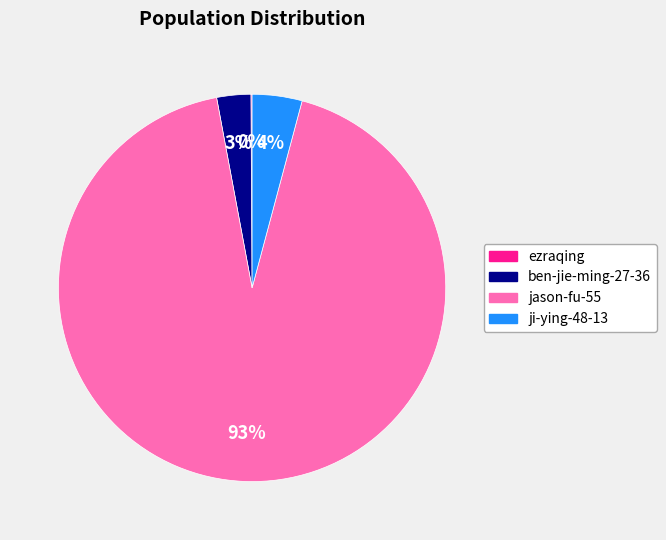

To the nearest percent, what is the difference between the largest and smallest slice percentages?

93%